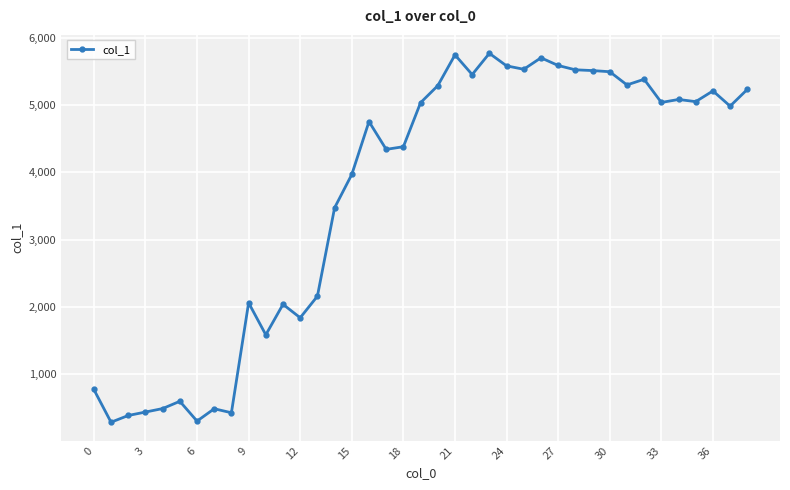

True or false: the data has more than 0 interior local peaks.

True